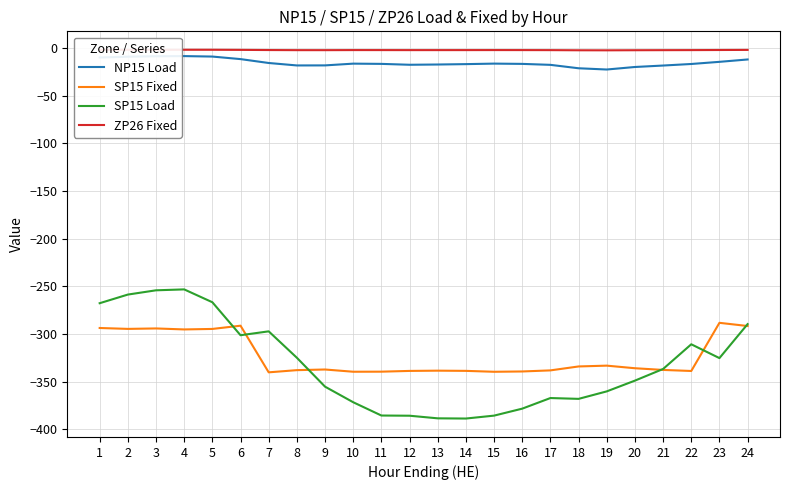

Which series has the largest total across all categories?

ZP26 Fixed